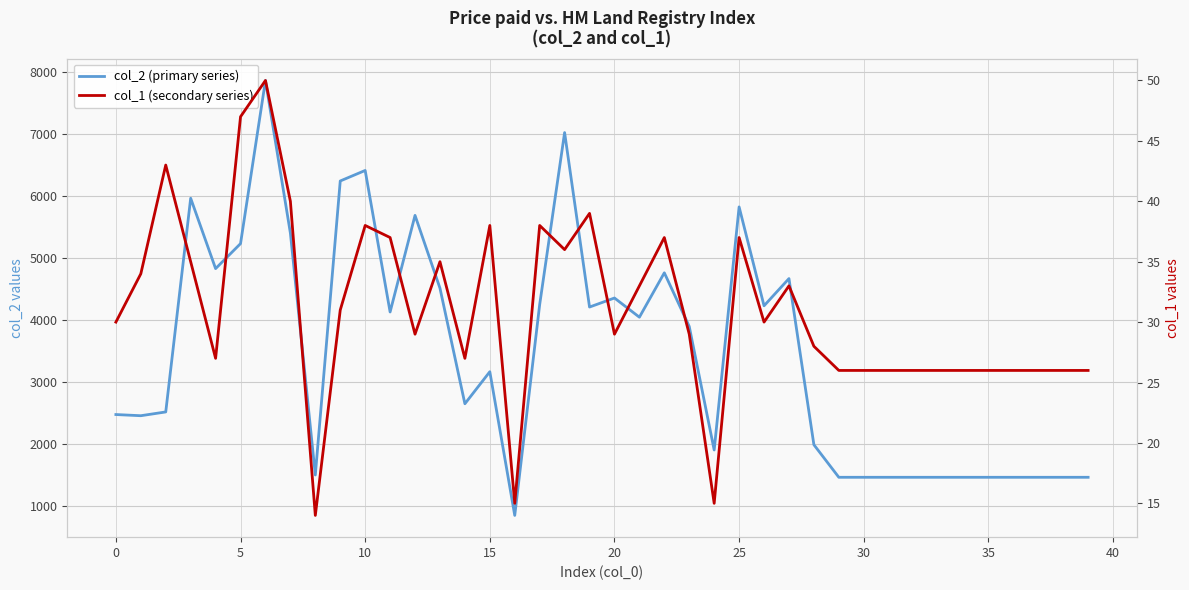

True or false: col_2 (primary series) has a value of 1384 at 28.

False